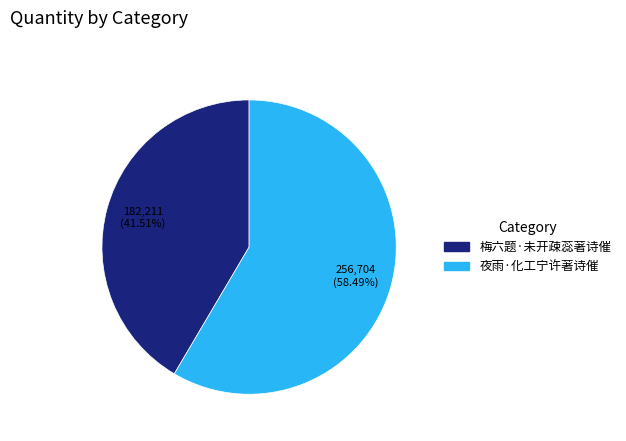

Is it true that 夜雨·化工宁许著诗催 is 58% of the pie?

True